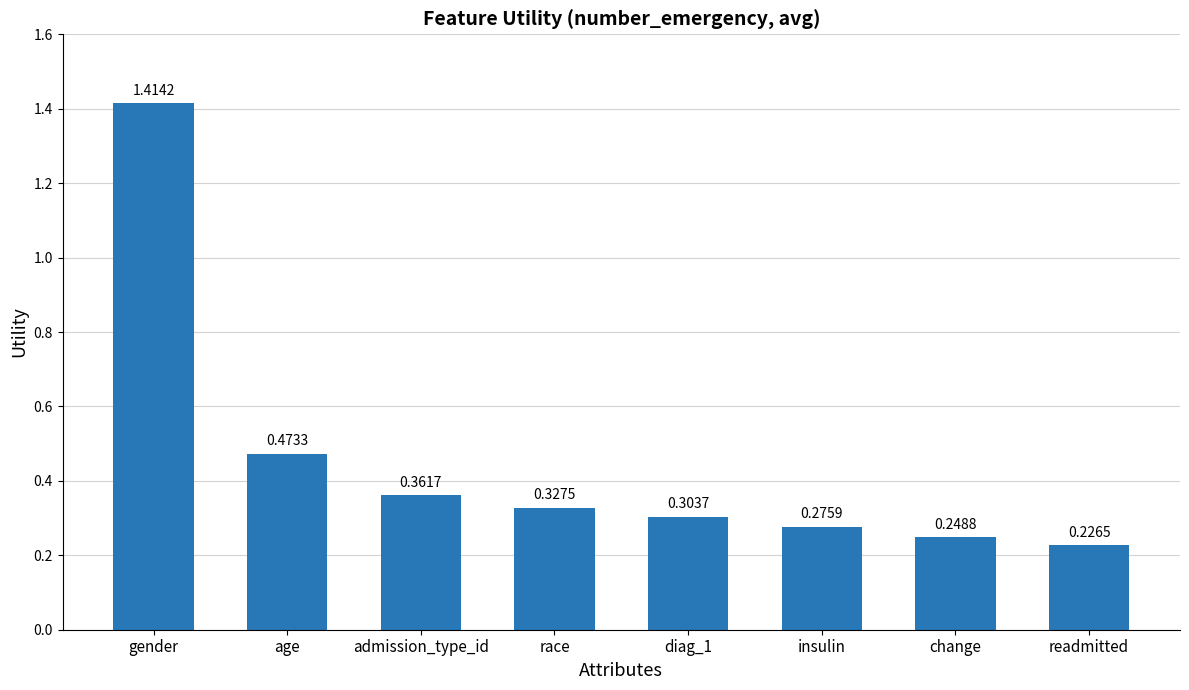

Rank the categories by value from highest to lowest.

gender, age, admission_type_id, race, diag_1, insulin, change, readmitted